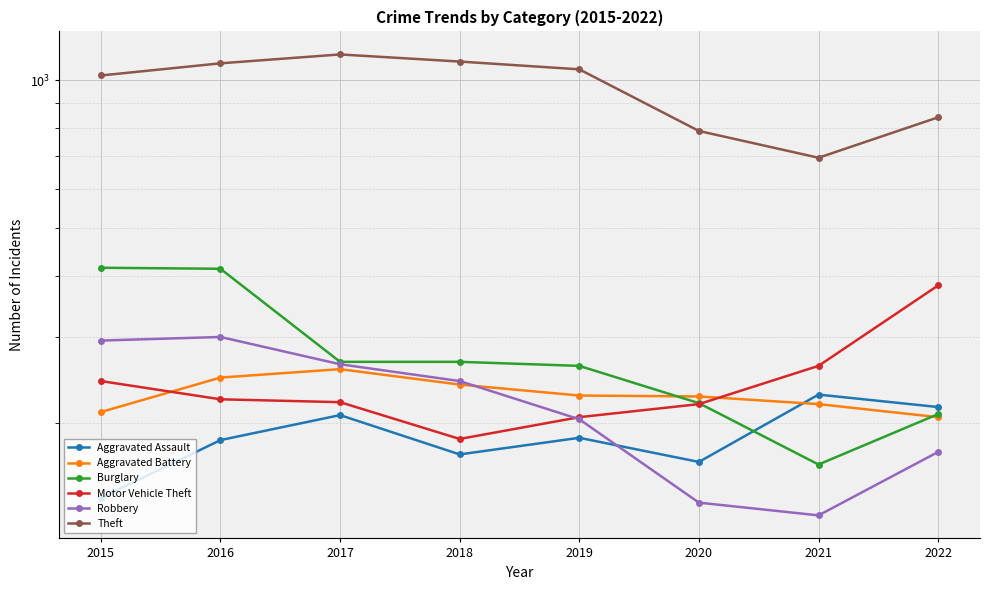

Rank the series by their maximum value, from lowest to highest.

Aggravated Assault, Aggravated Battery, Robbery, Motor Vehicle Theft, Burglary, Theft